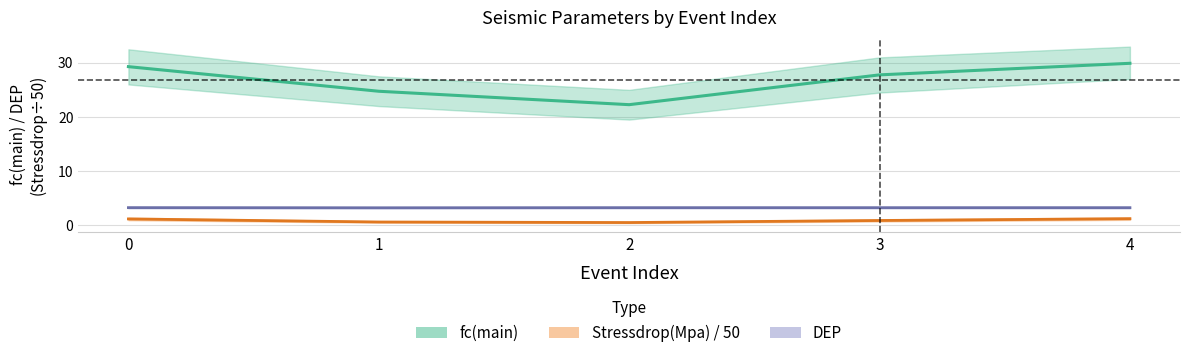

Reading right to left, list all the values displayed in this chart.

fc(main): 29.9	27.8	22.3	24.7	29.3
Stressdrop(Mpa): 1.2	0.8	0.5	0.6	1.1
DEP: 3.2	3.2	3.2	3.2	3.2